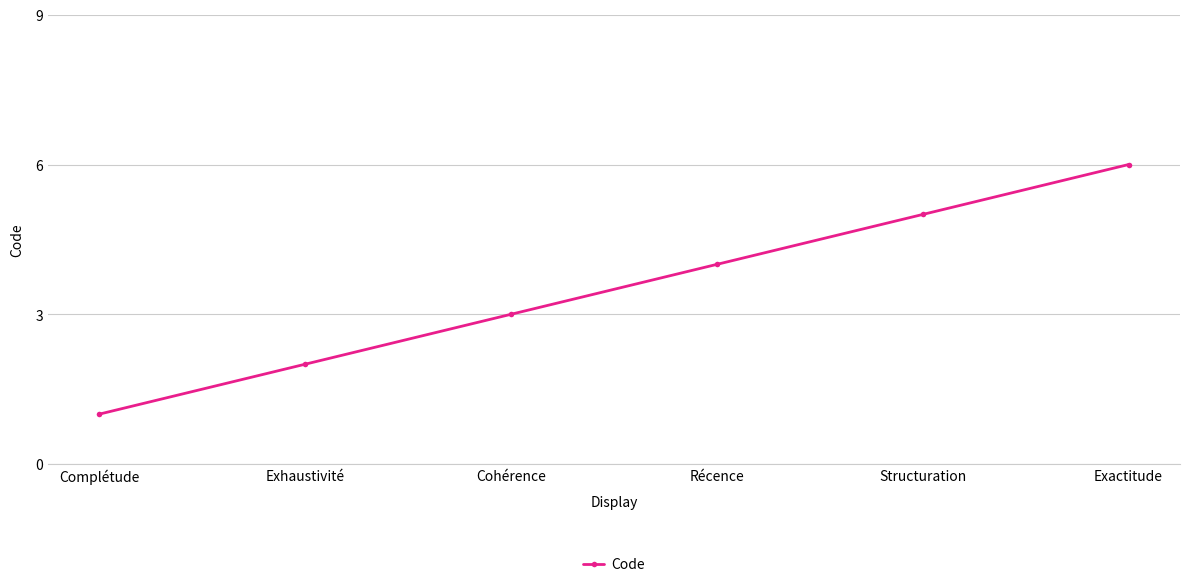

What is the value of the 3rd point from the left?

3